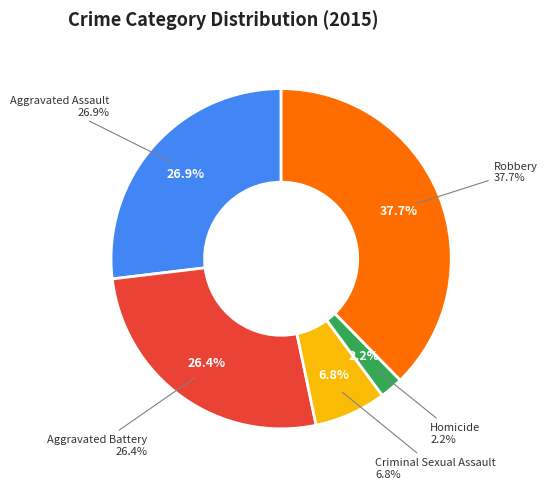

Rank the categories by value from lowest to highest.

Homicide, Criminal Sexual Assault, Aggravated Battery, Aggravated Assault, Robbery